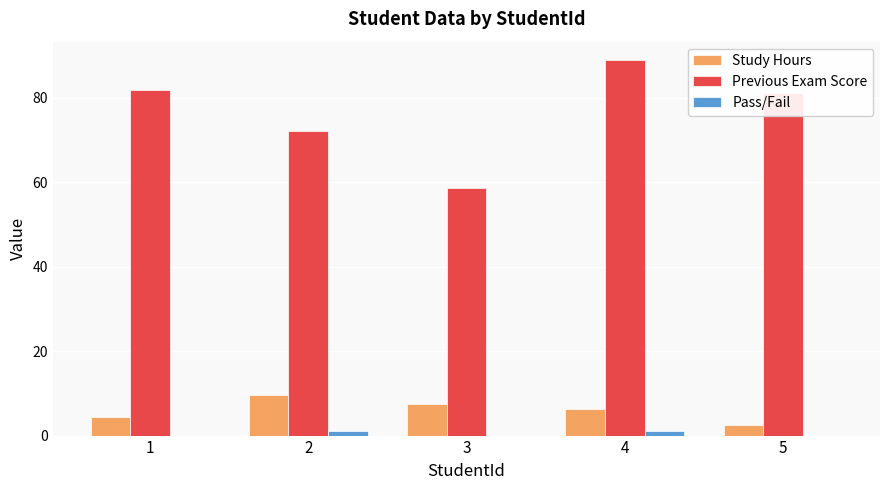

Which series changed the most between 3 and 4?

Previous Exam Score